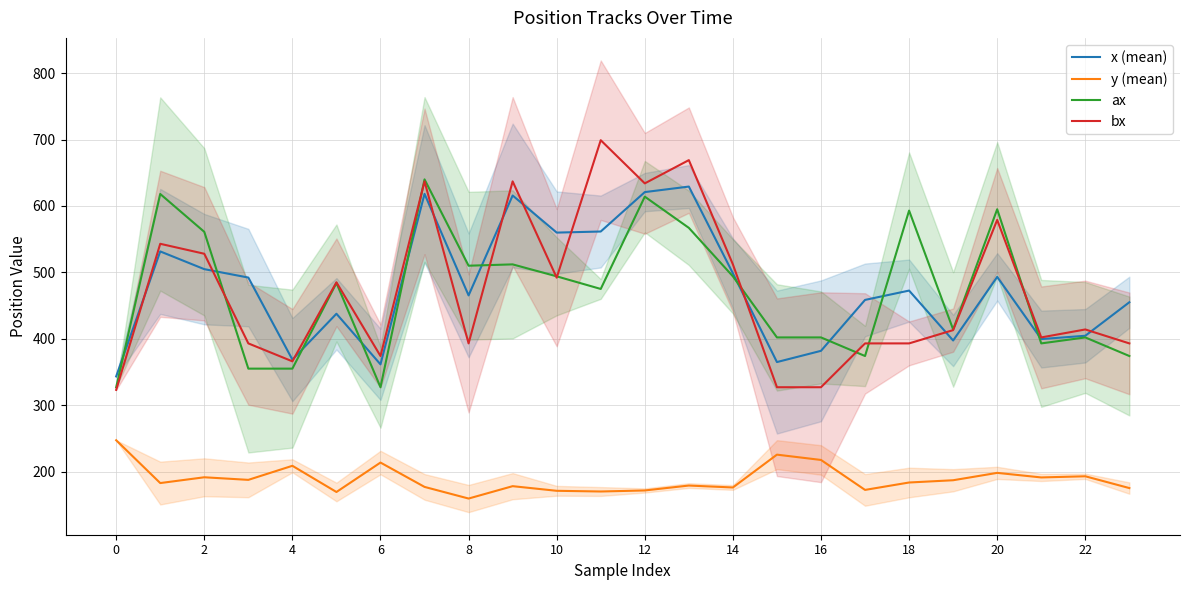

How many lines are shown in the chart?

4